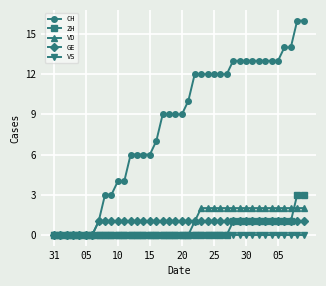

How many lines are shown in the chart?

5